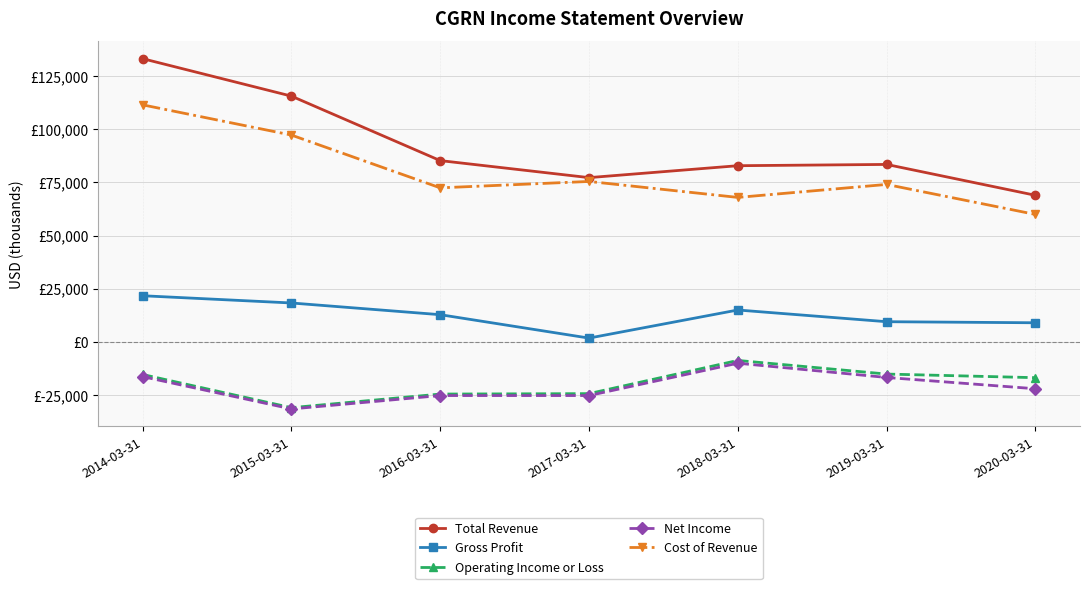

True or false: Cost of Revenue has more than 2 points higher than both neighbors.

False